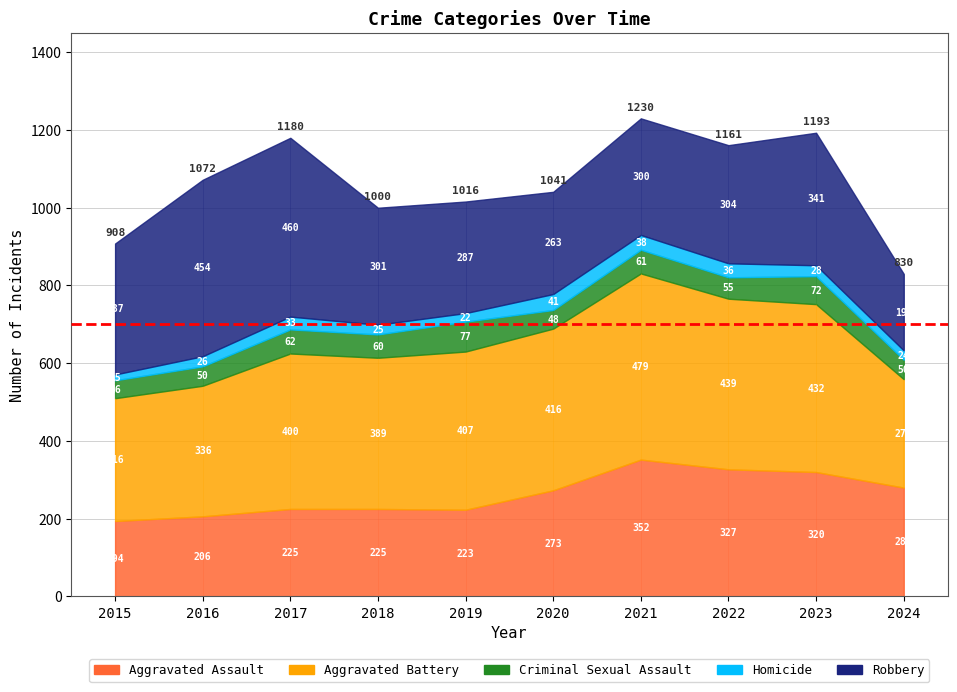

The Aggravated Battery series shows 400 at 2017. True or false?

True